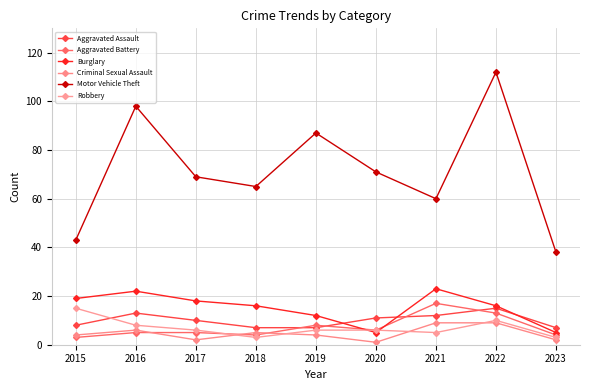

How many data points does each series have?

9